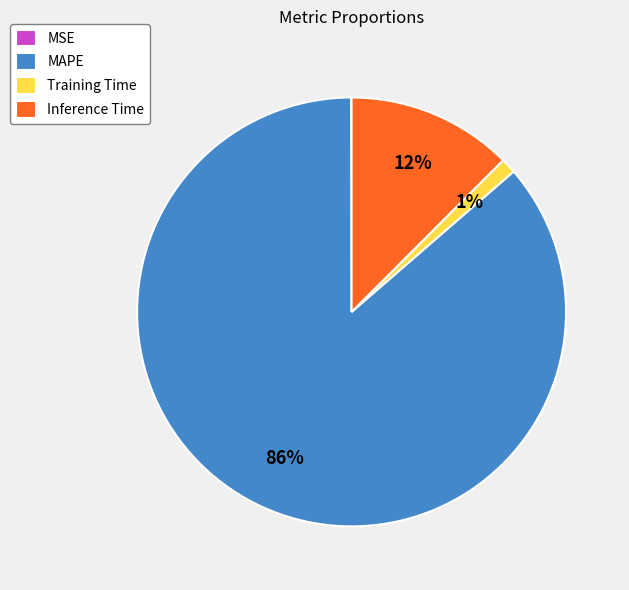

Do Training Time and Inference Time together represent more than half of the pie?

No